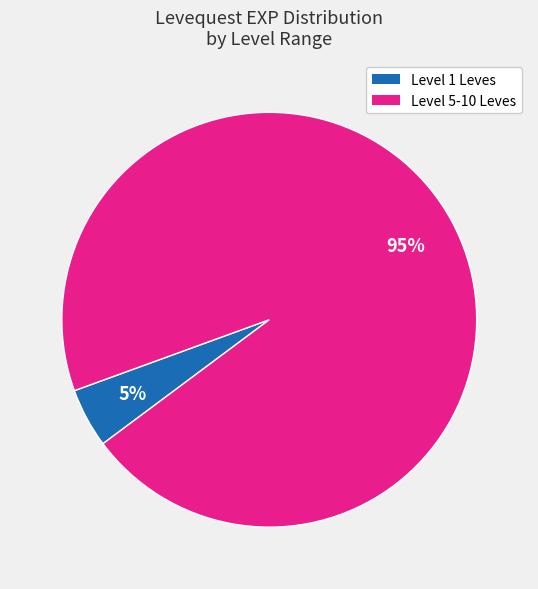

To the nearest percent, what is the average slice percentage?

50%